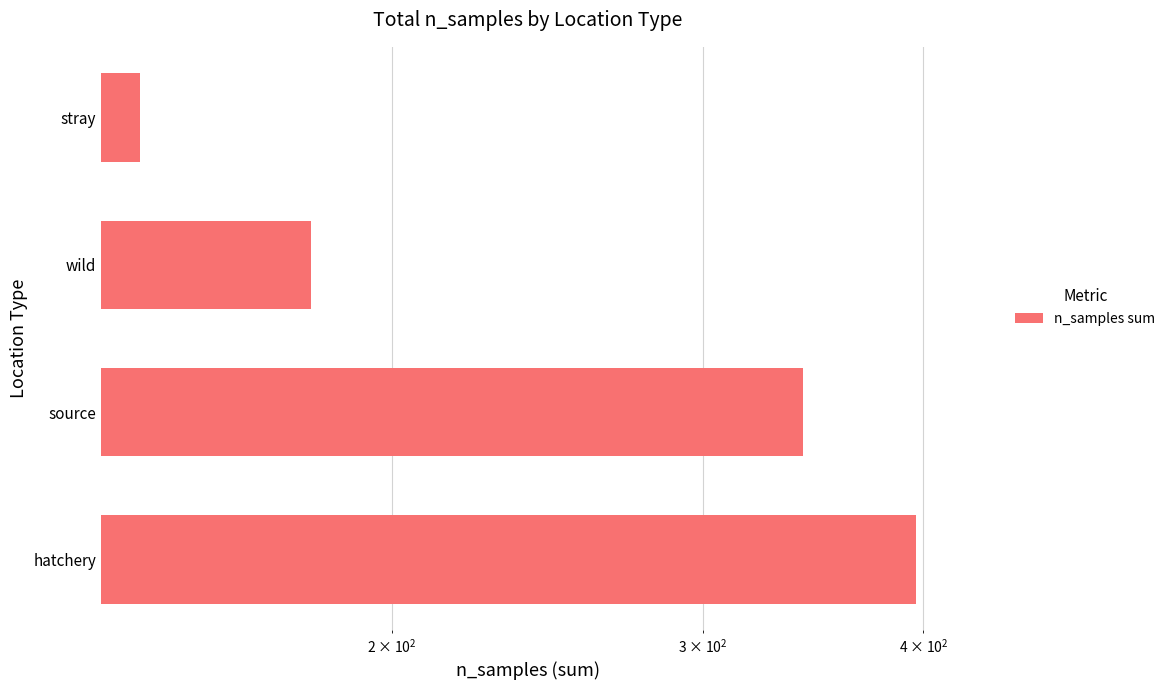

What is the difference between the maximum and second lowest values?

216